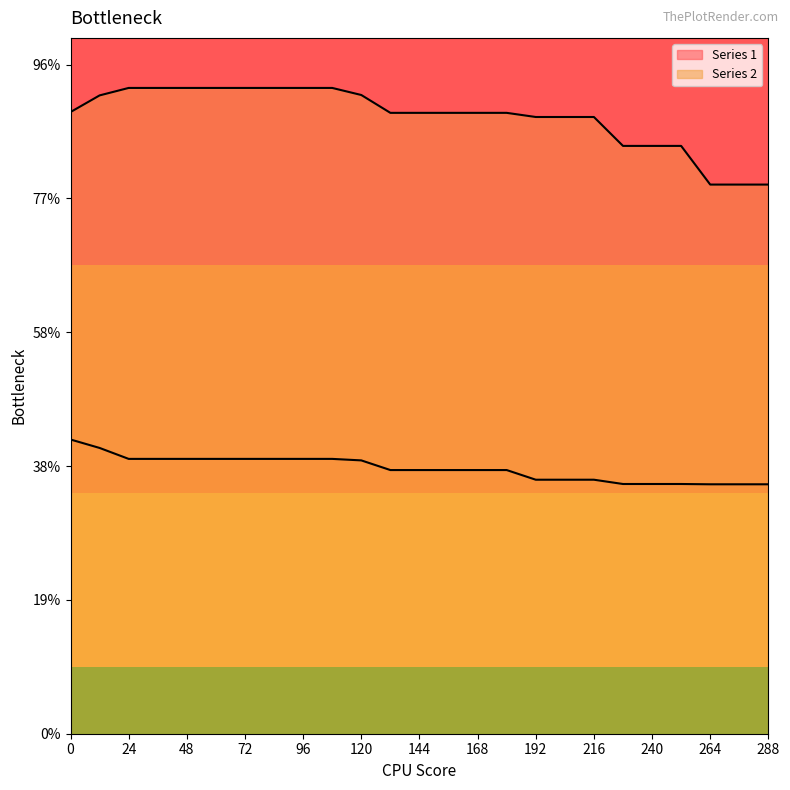

What is the difference between the second highest and second lowest values in the Series 2 series?

72.2